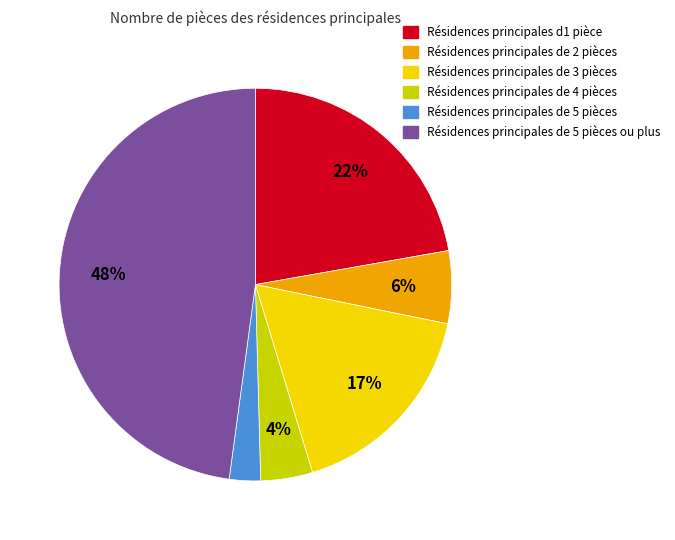

To the nearest percent, what is the average slice percentage?

17%